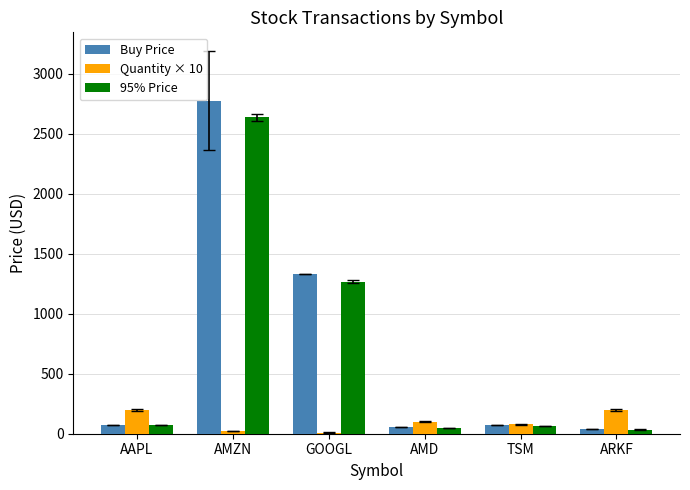

What is the maximum value shown in the chart?

2772.9